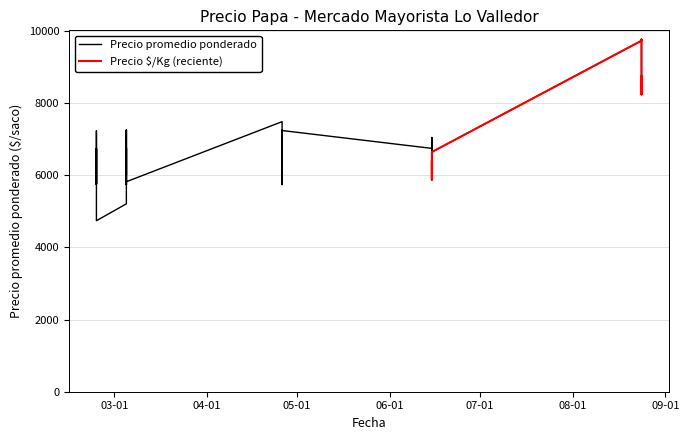

What is the total value across all series at 2021-06-15?

7015